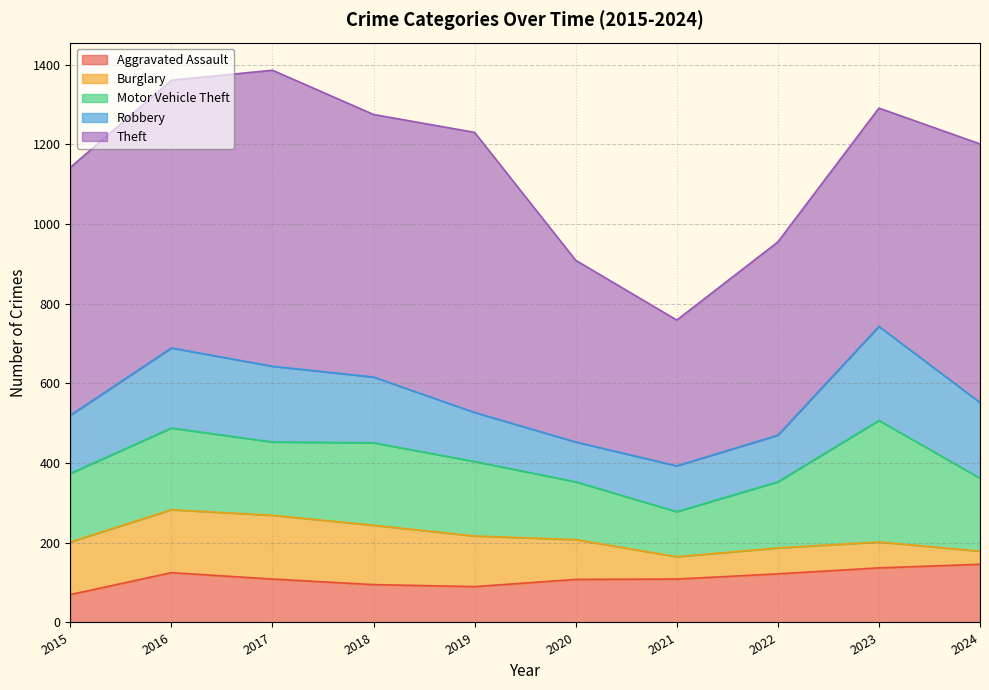

Reading left to right, extract all data points from this chart.

Aggravated Assault: 2015=70	2016=125	2017=109	2018=95	2019=90	2020=108	2021=109	2022=122	2023=137	2024=146
Burglary: 2015=132	2016=158	2017=160	2018=149	2019=127	2020=100	2021=56	2022=65	2023=65	2024=33
Motor Vehicle Theft: 2015=172	2016=205	2017=184	2018=207	2019=187	2020=145	2021=113	2022=166	2023=305	2024=183
Robbery: 2015=146	2016=201	2017=190	2018=165	2019=123	2020=100	2021=115	2022=117	2023=236	2024=190
Theft: 2015=622	2016=672	2017=743	2018=659	2019=703	2020=456	2021=366	2022=485	2023=548	2024=649